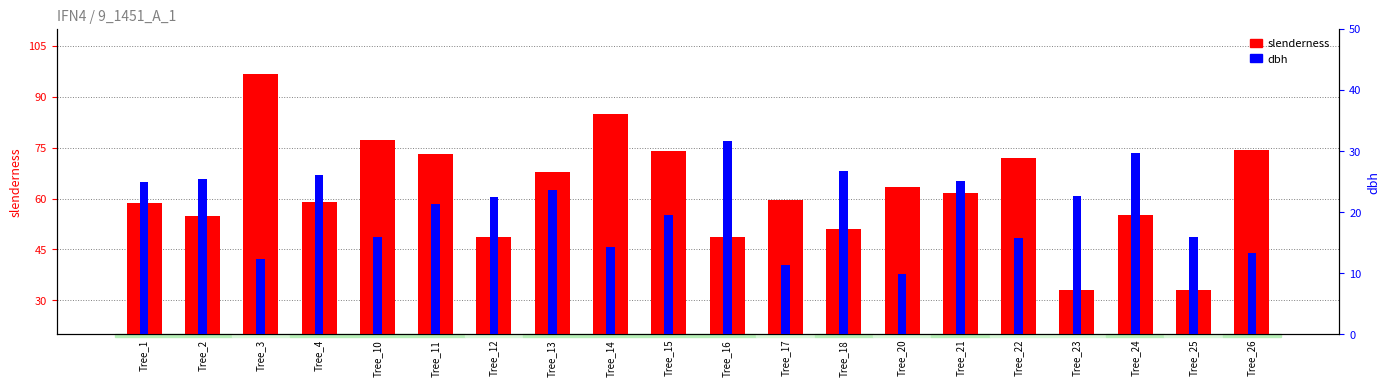

Rank the series at Tree_25 from highest to lowest value.

slenderness, dbh